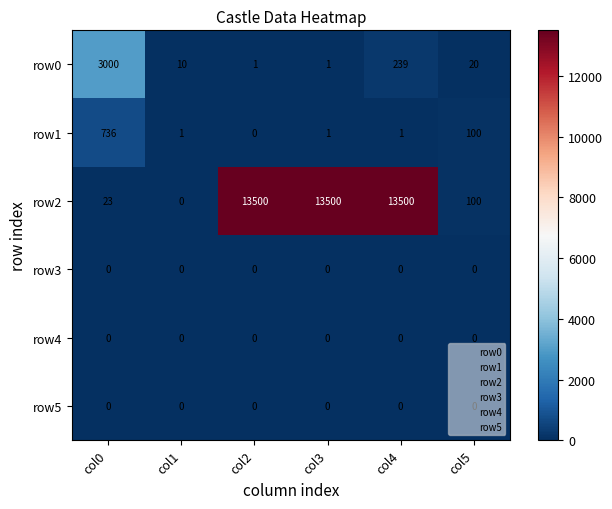

What value does the row0 series have at col0?

3000